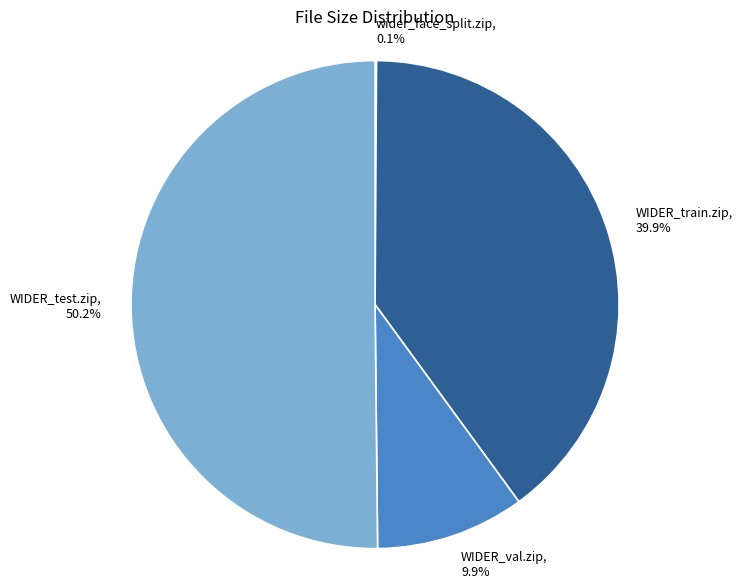

To the nearest percent, what is the combined percentage of WIDER_test.zip and WIDER_train.zip?

90%